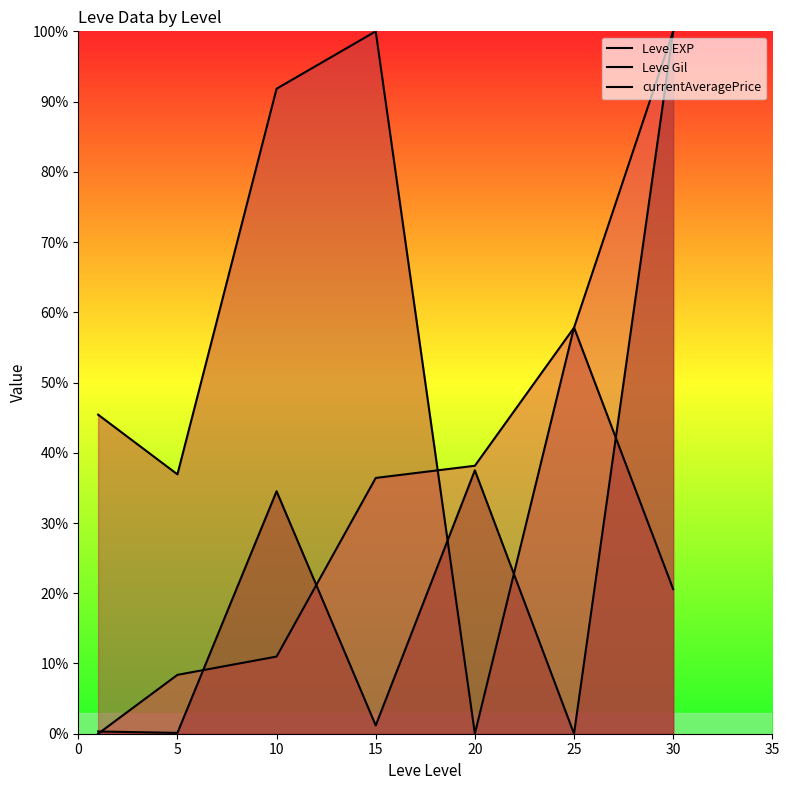

What are all the series names shown in the legend?

Leve EXP, Leve Gil, currentAveragePrice